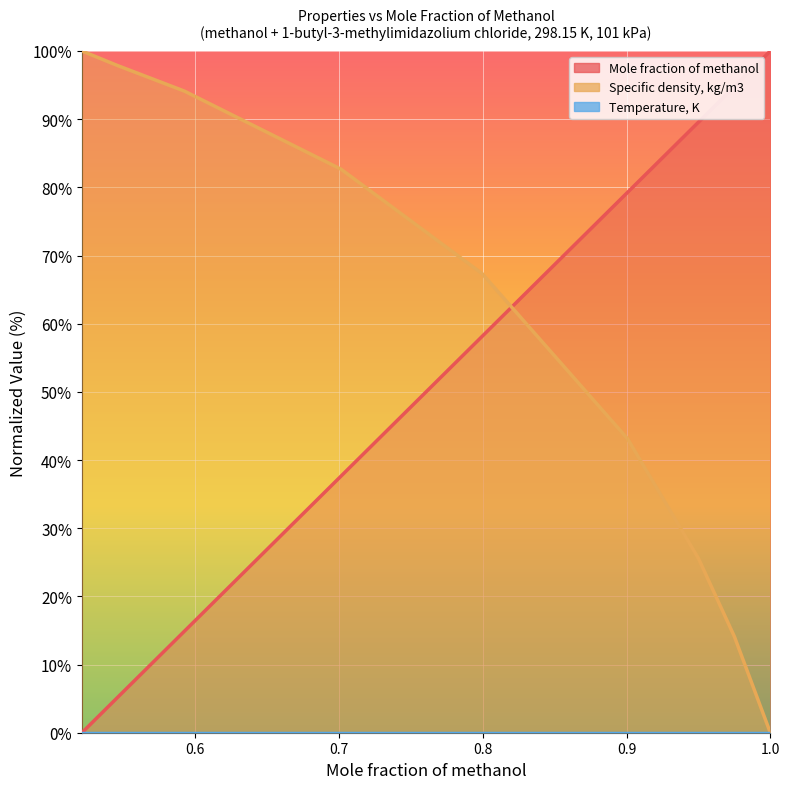

The Specific density, kg/m3 series shows 43.1 at 0.9007. True or false?

True